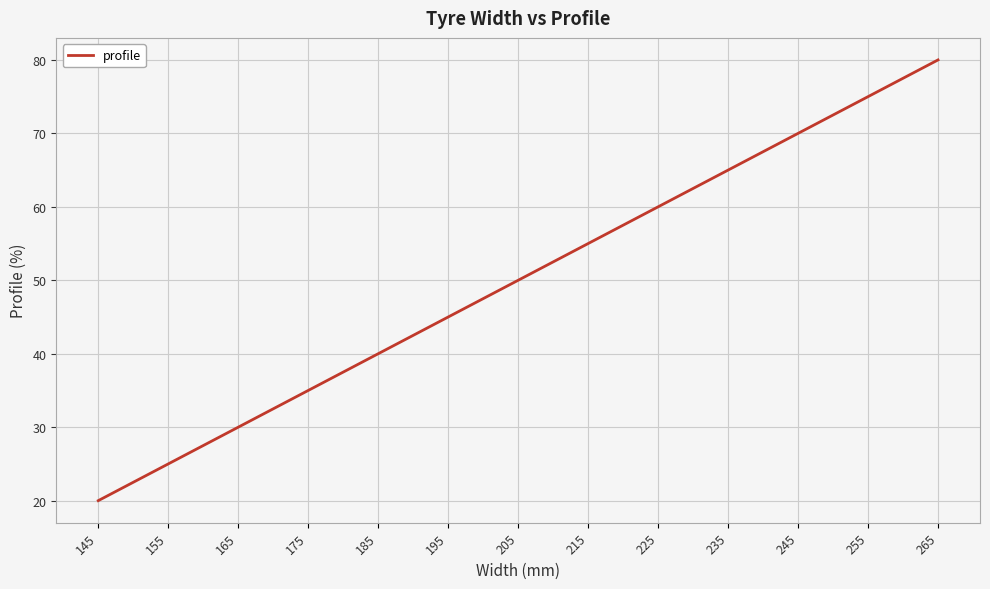

At which category does the chart reach its minimum across all series?

145